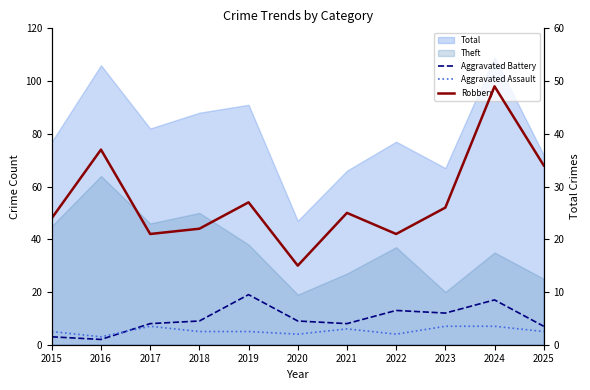

At which category does Aggravated Battery reach its first local valley?

2016